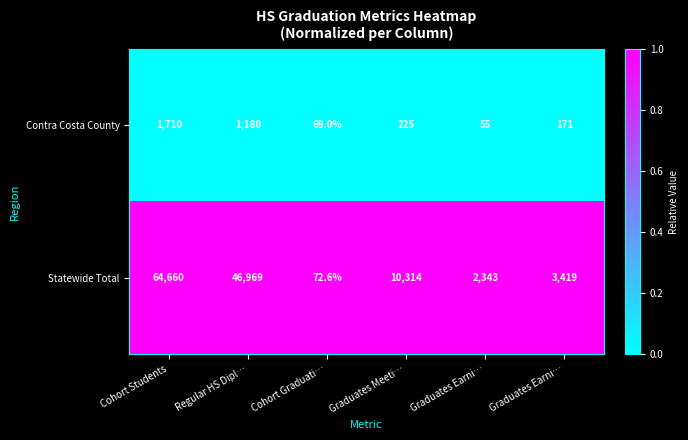

List the series in order of their peak value, highest first.

Statewide Total, Contra Costa County